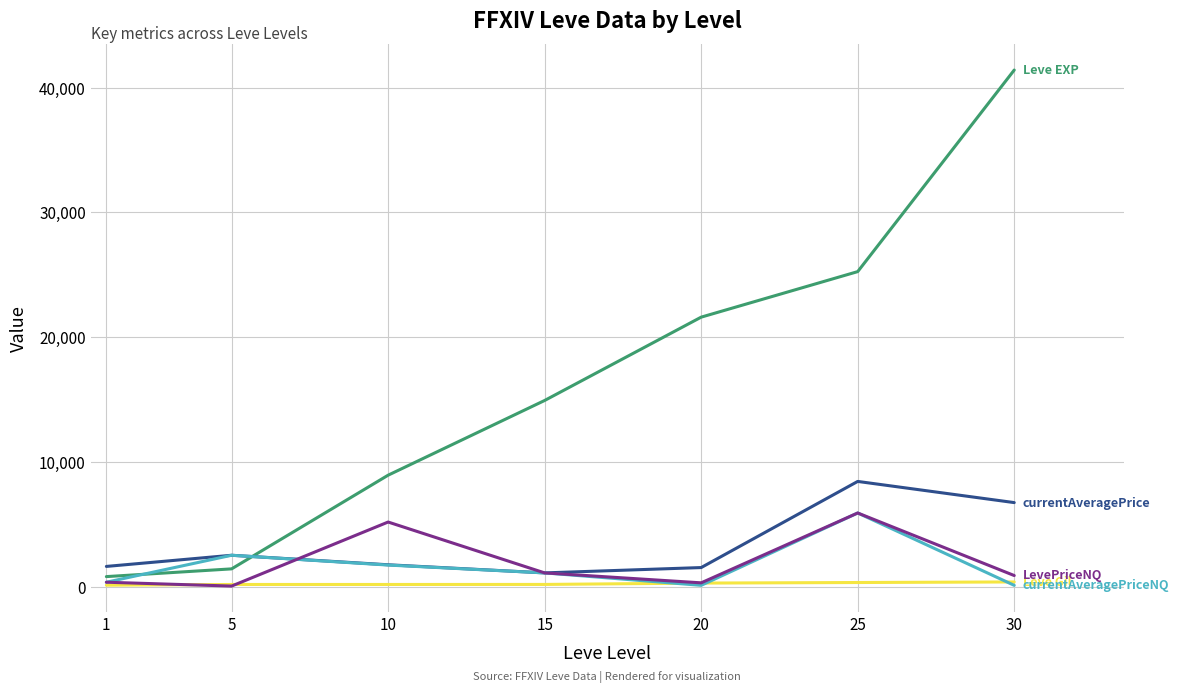

What is the maximum value shown in the chart?

41410.0